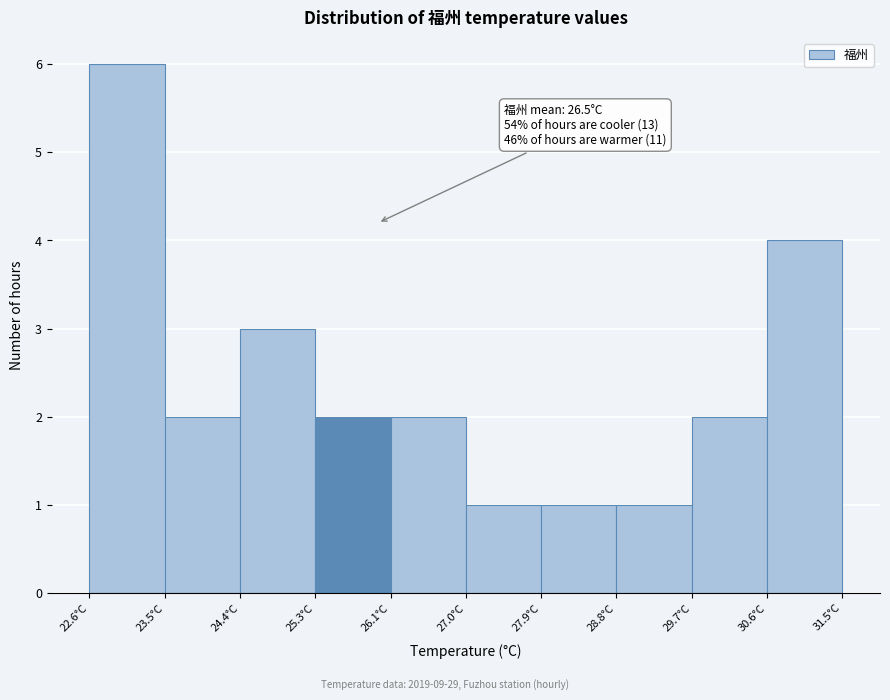

Over which range of the x-axis is the bar tallest?

22.6 to 23.5